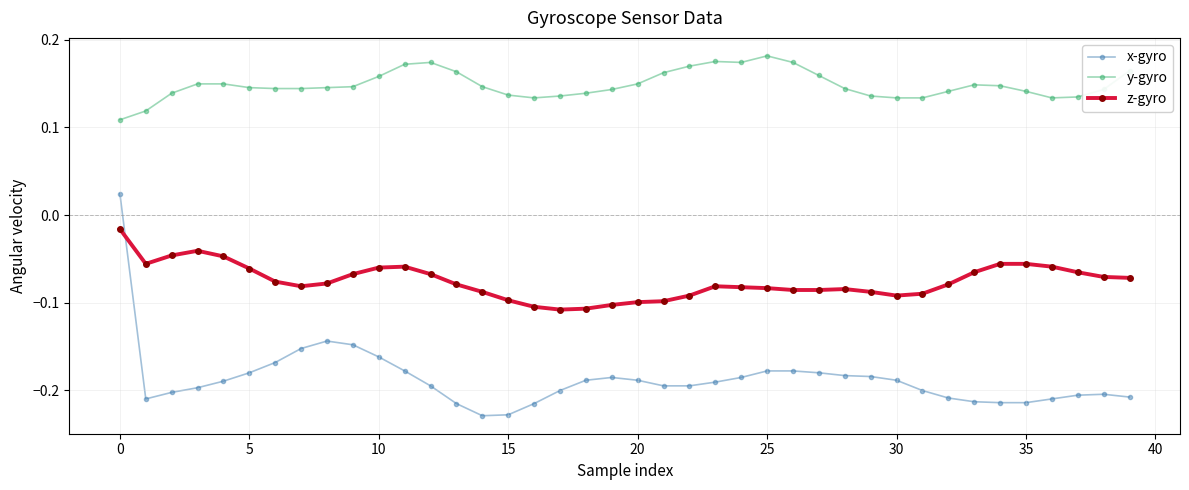

At how many categories does at least one series exceed 0?

40